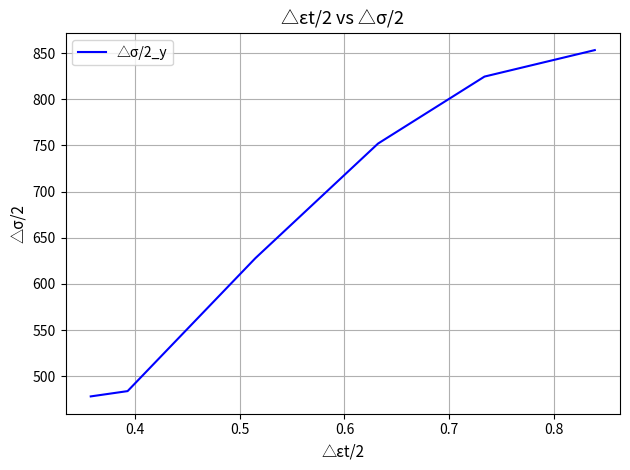

True or false: the data has more than 2 interior local peaks.

False